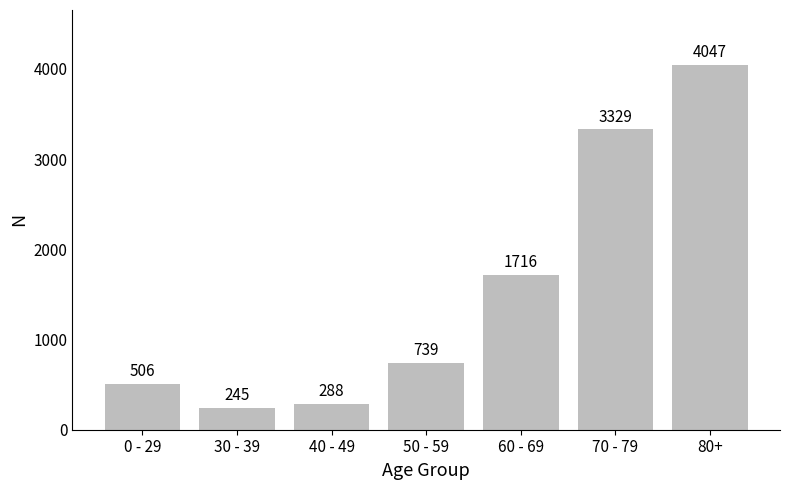

What is the sum of the values at 40 - 49 and 0 - 29?

794